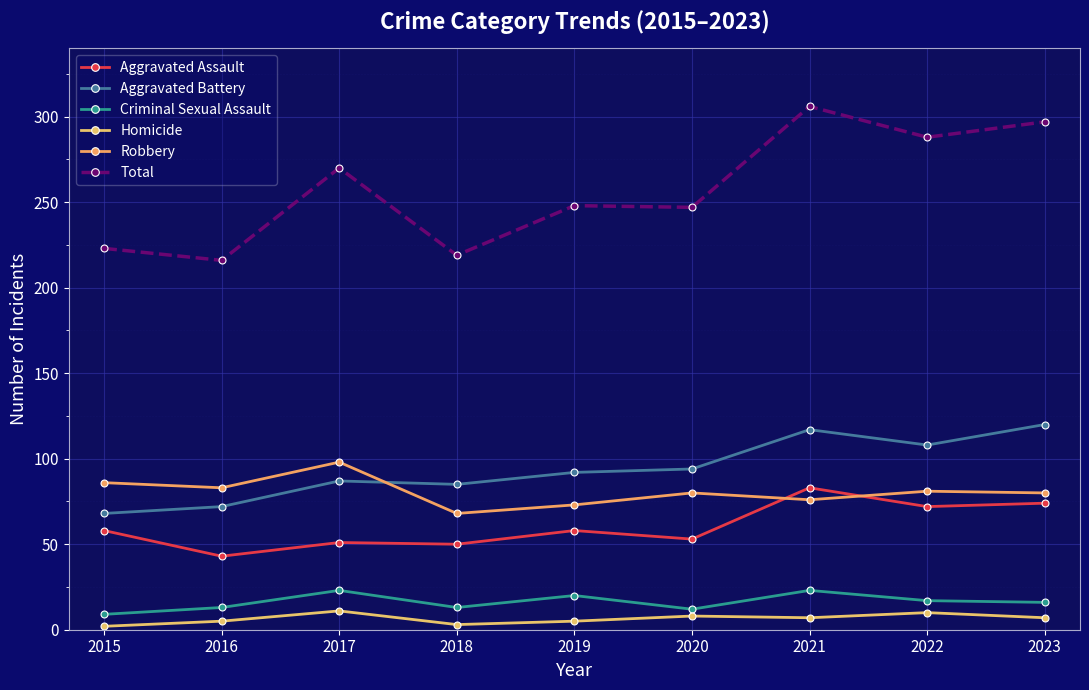

What are all the series names shown in the legend?

Aggravated Assault, Aggravated Battery, Criminal Sexual Assault, Homicide, Robbery, Total